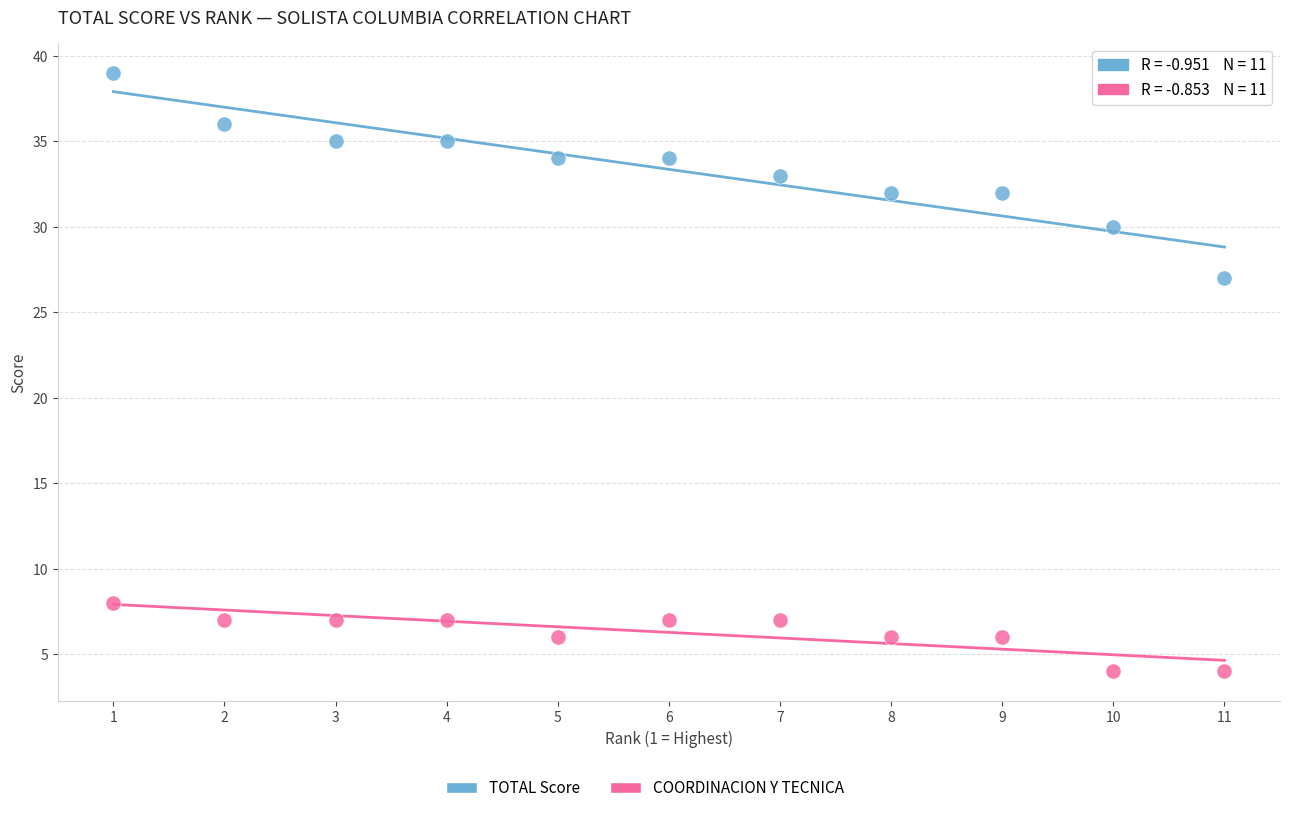

Which series contains the highest Y value?

TOTAL Score